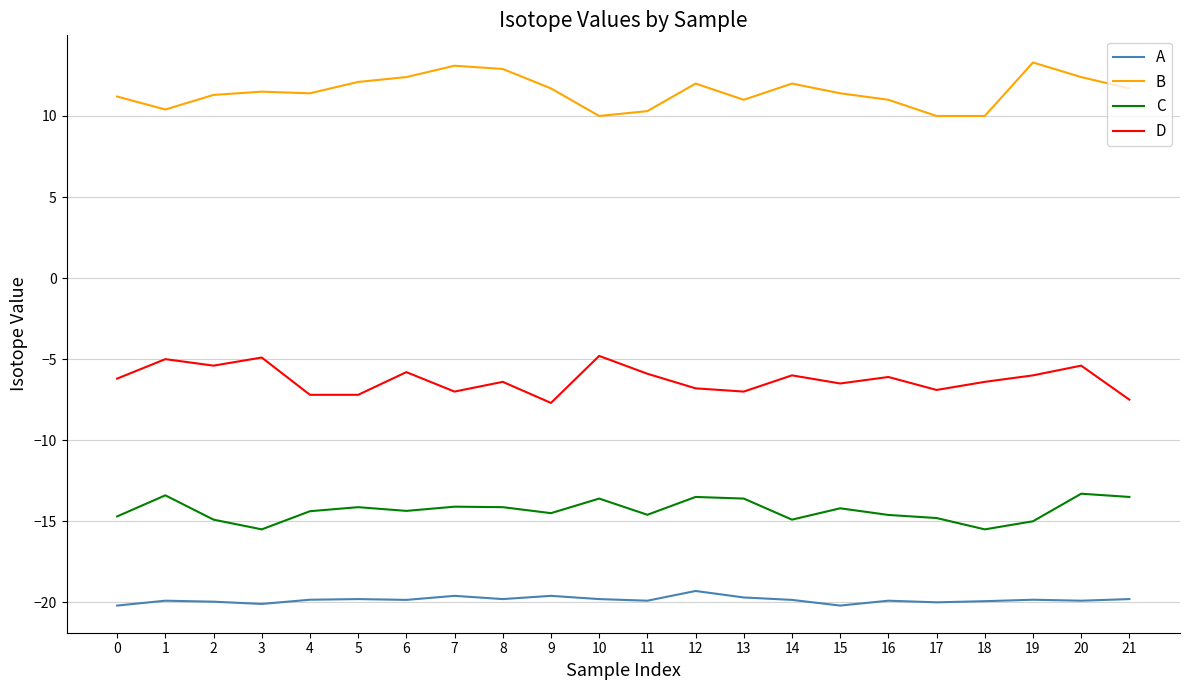

What is the maximum value shown in the chart?

13.3